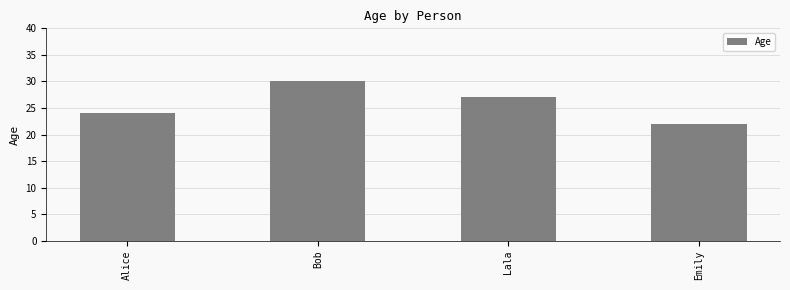

What is the minimum value shown in the chart?

22